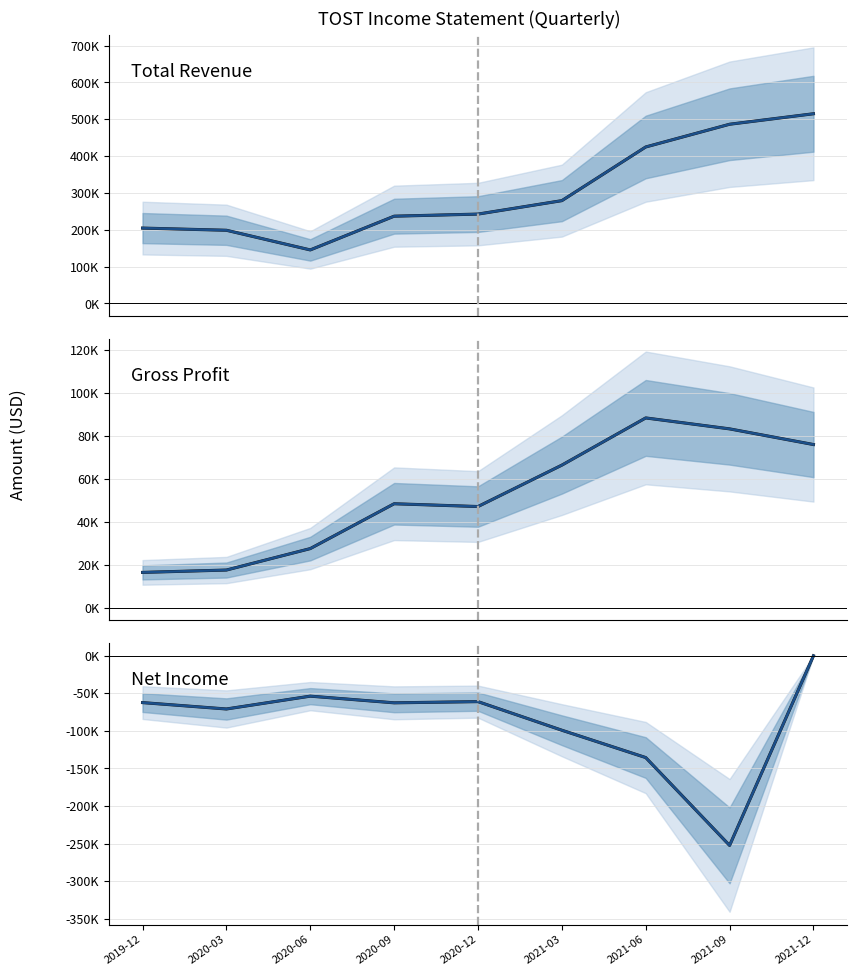

True or false: Gross Profit (proj) has a value of 88400 at 2021-06.

True